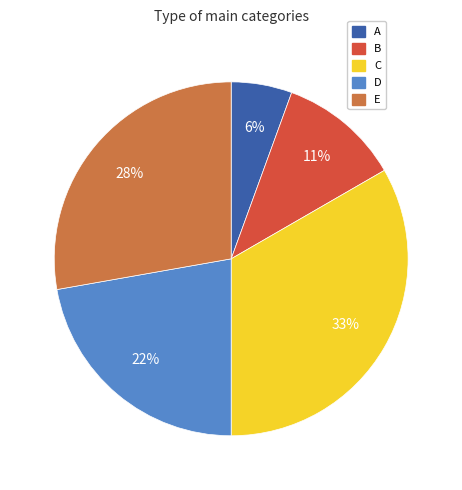

To the nearest percent, what percentage of the pie is B?

11%